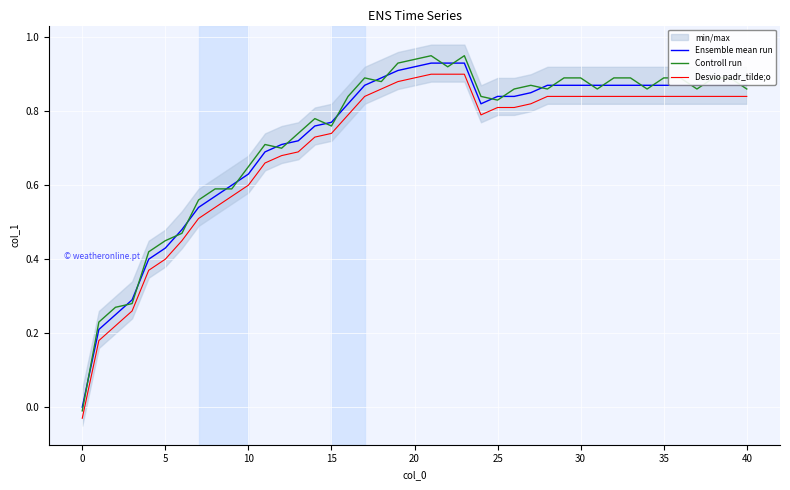

What is the sum of all Desvio padr_tilde;o values?

27.8